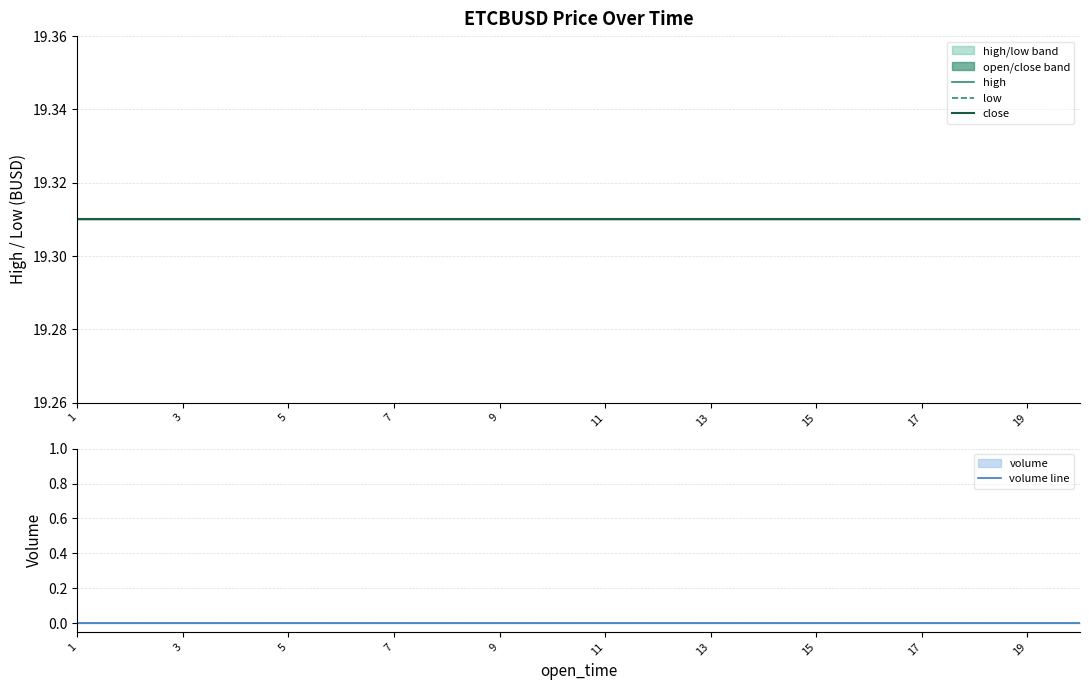

True or false: volume line and close cross at least once.

False